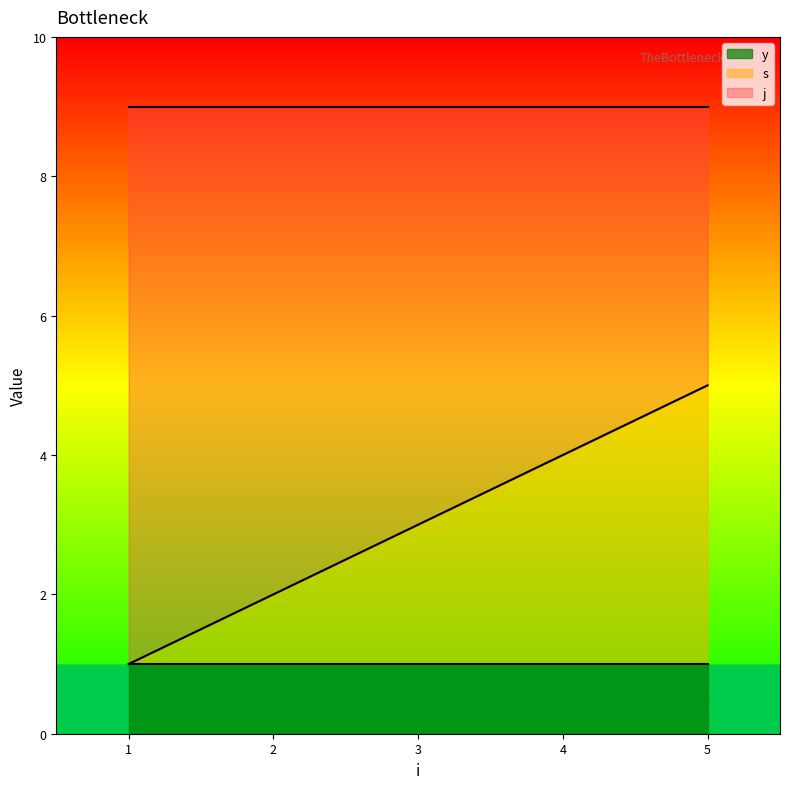

What is the highest value of the y series?

1